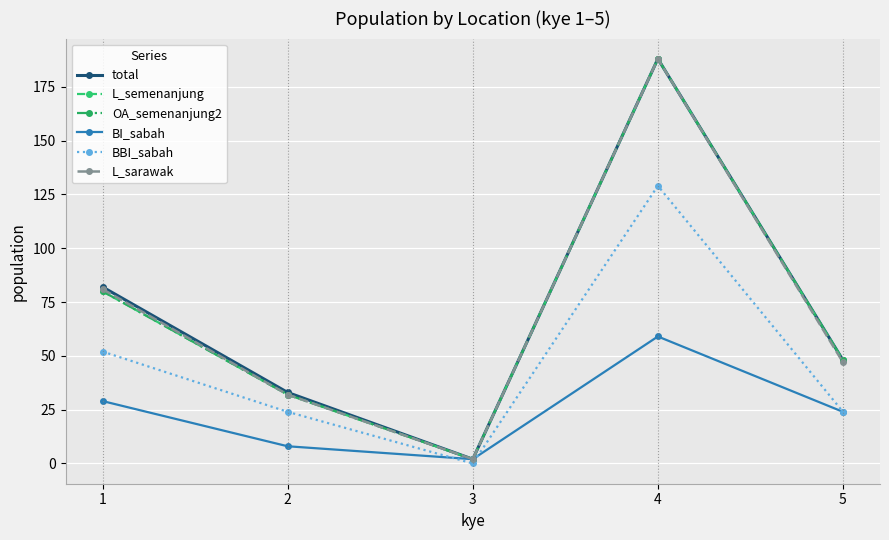

Is this an area chart (filled region under the line)?

No